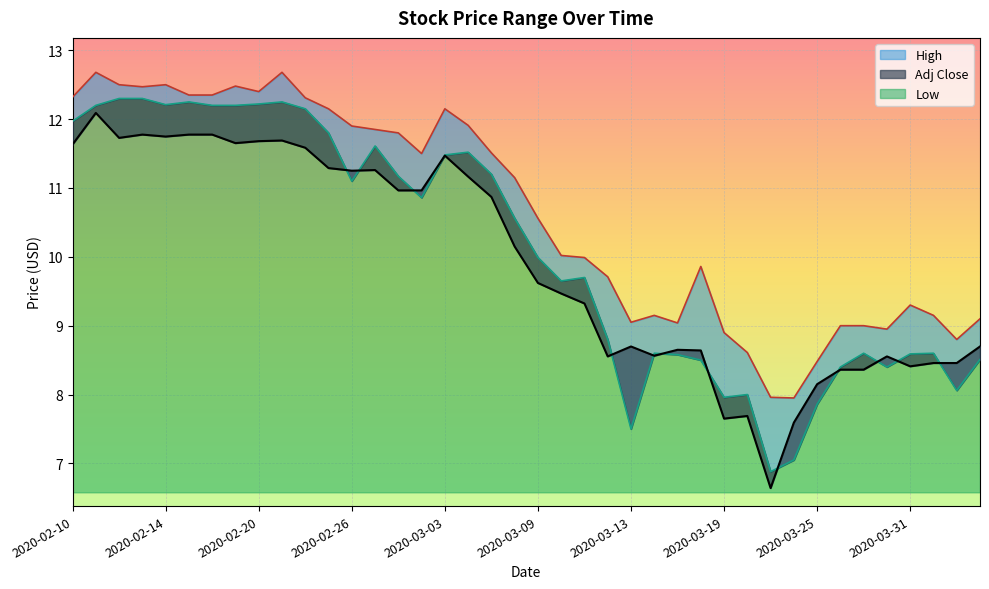

How many values in the Adj Close series are below 10?

20